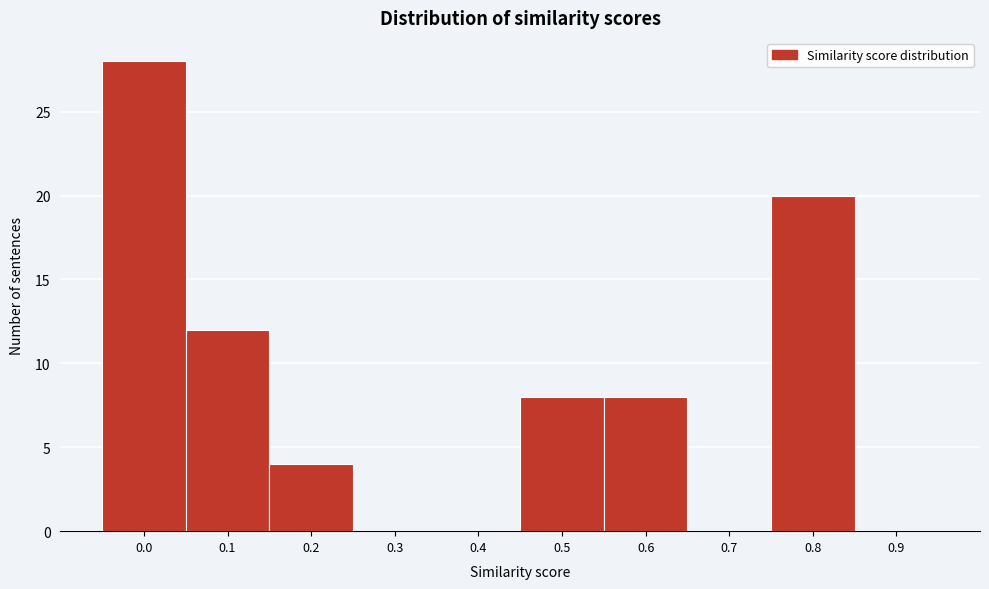

Reading left to right, extract all data points from this chart.

0.0=28	0.1=12	0.2=4	0.3=0	0.4=0	0.5=8	0.6=8	0.7=0	0.8=20	0.9=0